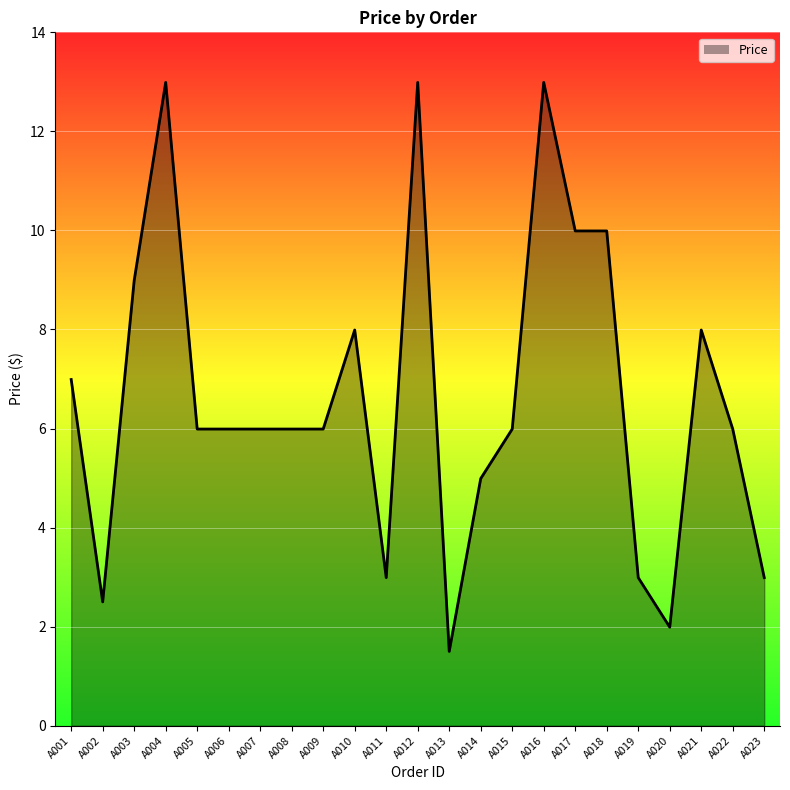

Is it true that the value at A010 is 13.1?

False